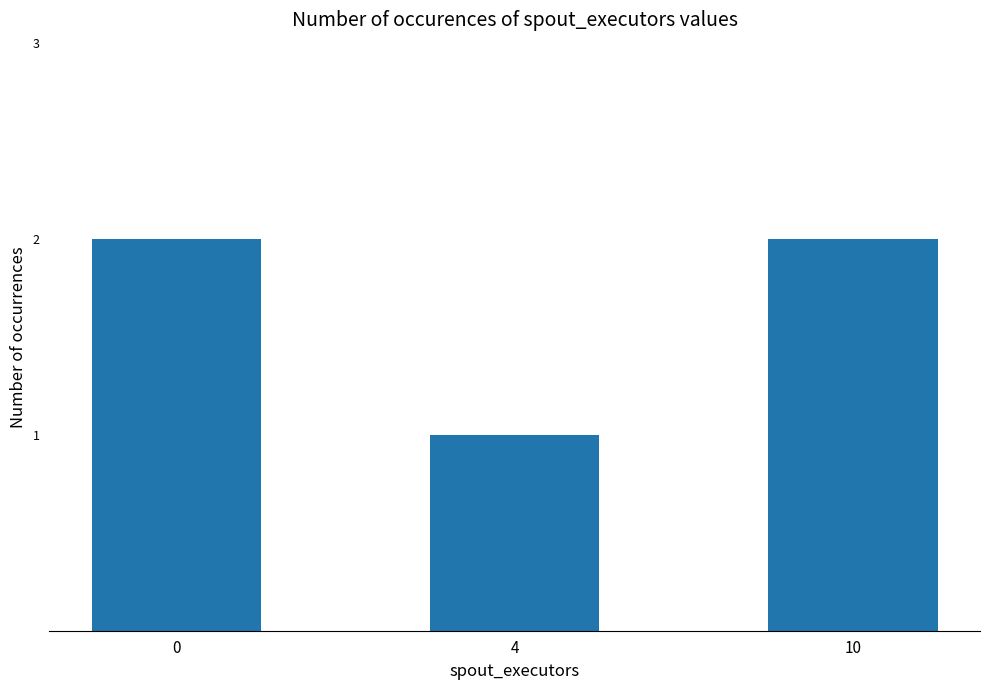

True or false: the data shows 0 at 4.

False